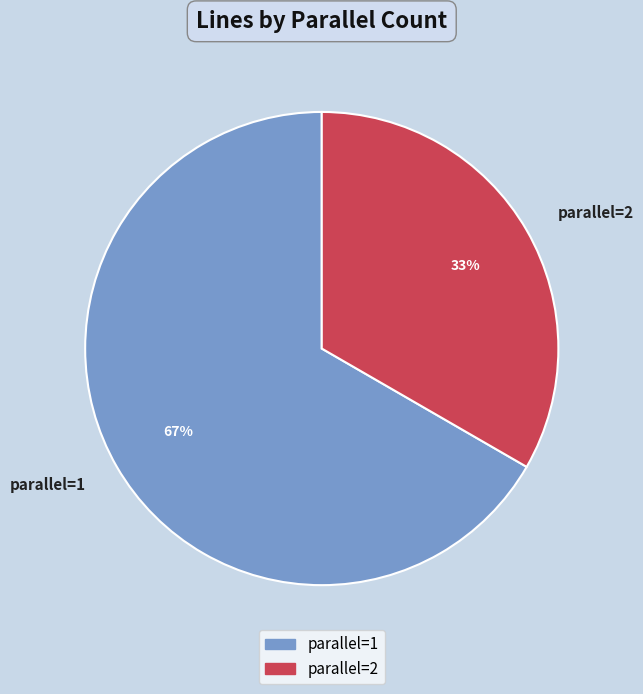

What is the ratio of the value at parallel=1 to the value at parallel=2?

2.0